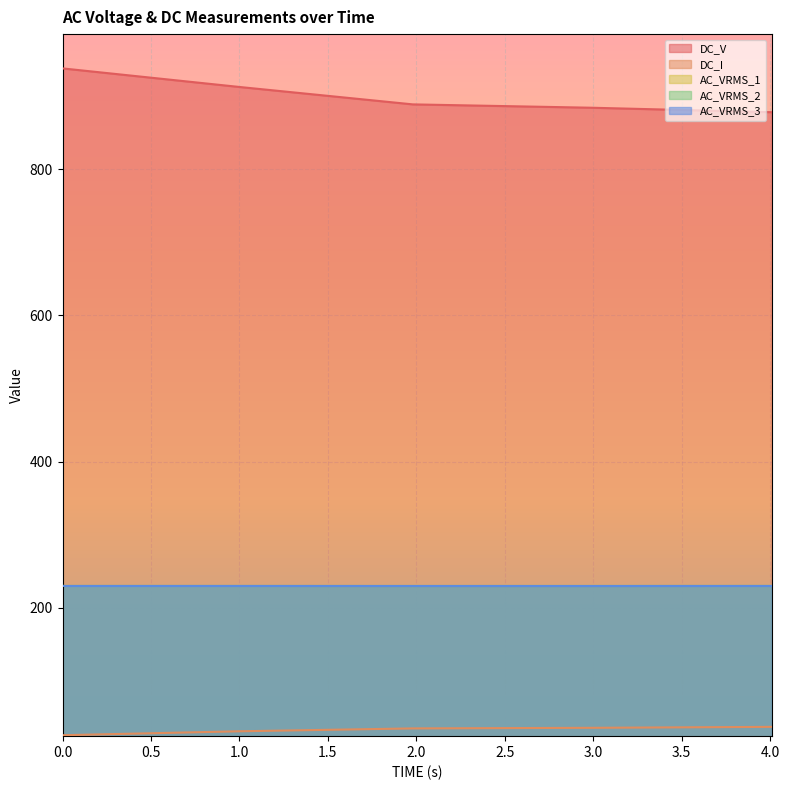

Is it true that AC_VRMS_3 equals 230.0 at 1.0?

True